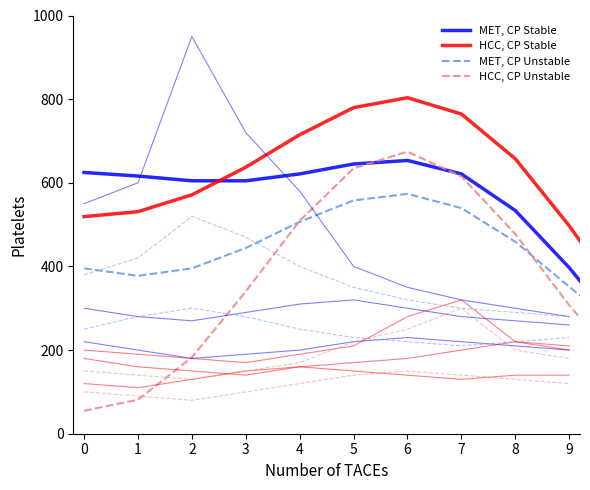

What is the value of the HCC, CP Unstable point at the 14th from the left?

103.3